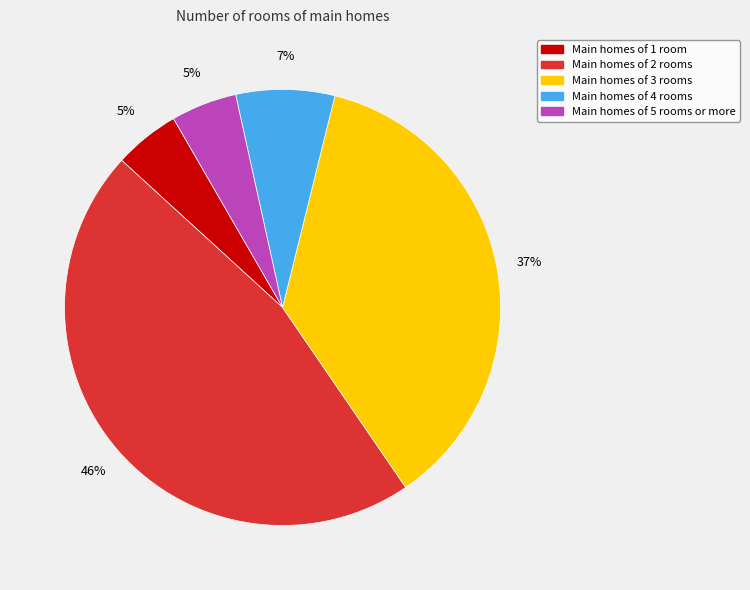

Is there a majority slice in this chart?

No